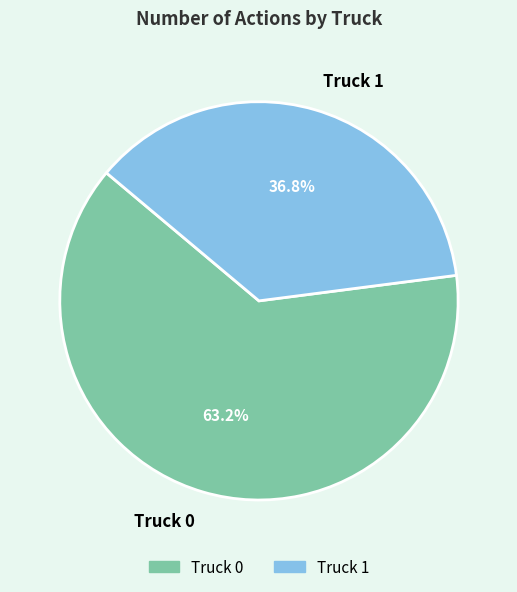

Rank the categories by value from lowest to highest.

Truck 1, Truck 0